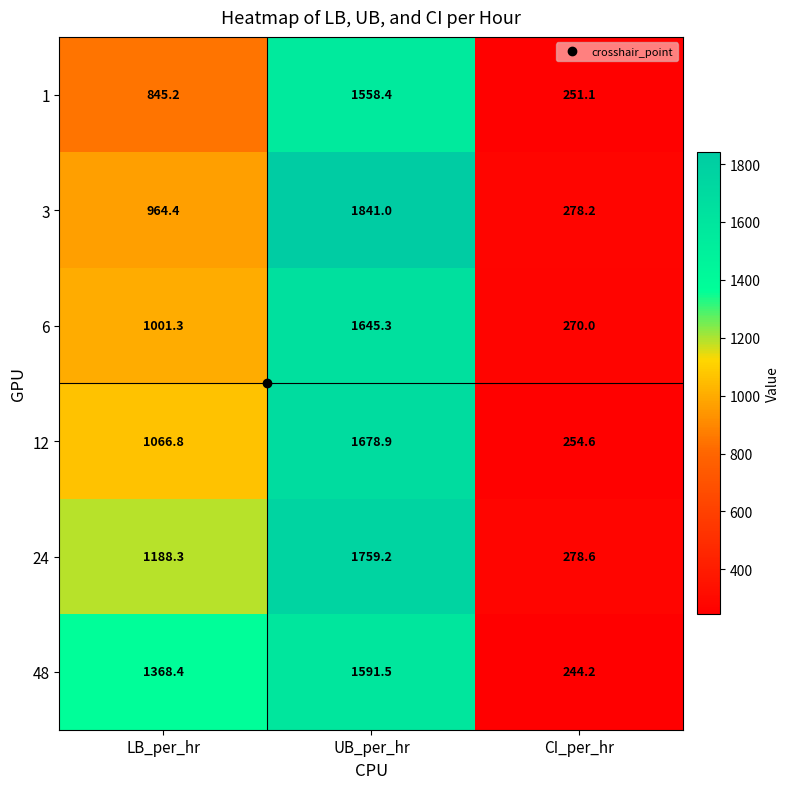

What is the maximum value shown in the chart?

1841.0